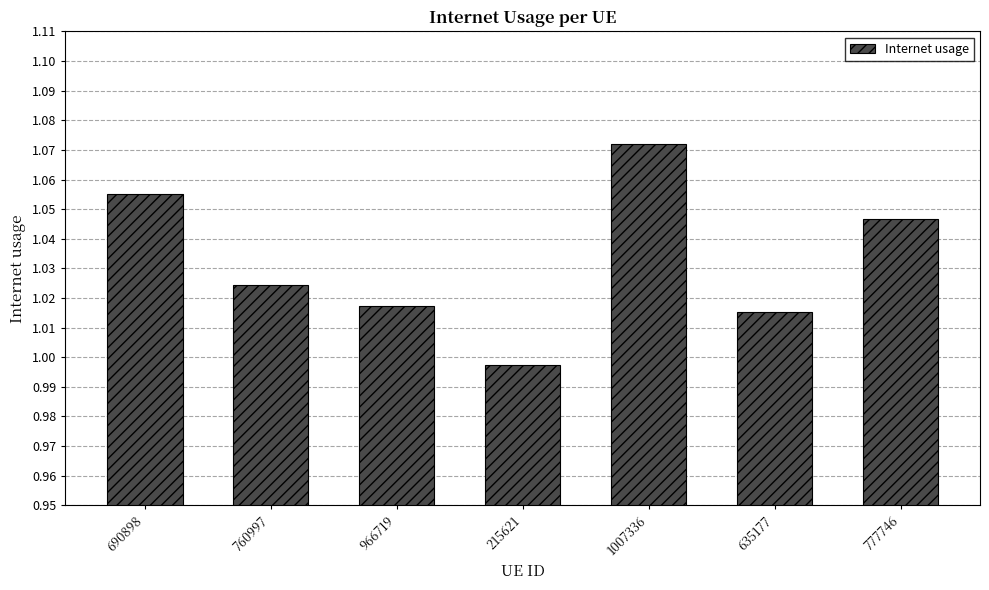

What is the label of the 5th bar from the right?

966719